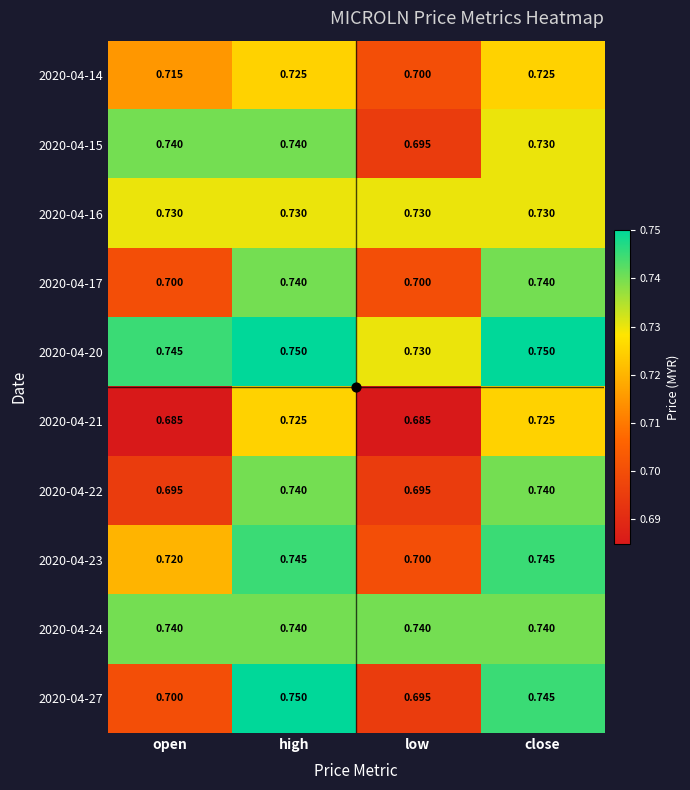

Which series has the largest total across all categories?

2020-04-20